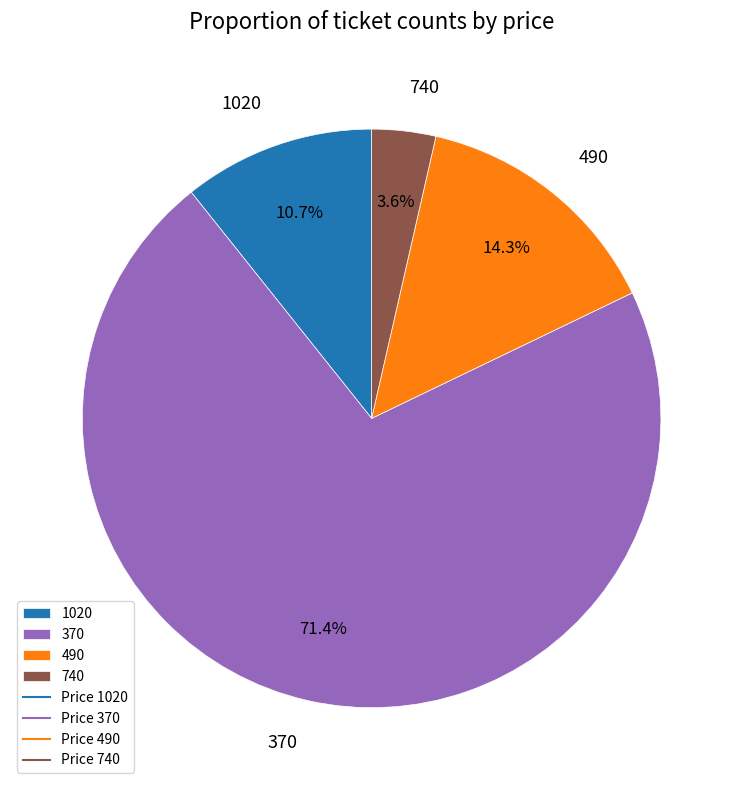

Which category has the biggest portion of the pie?

370